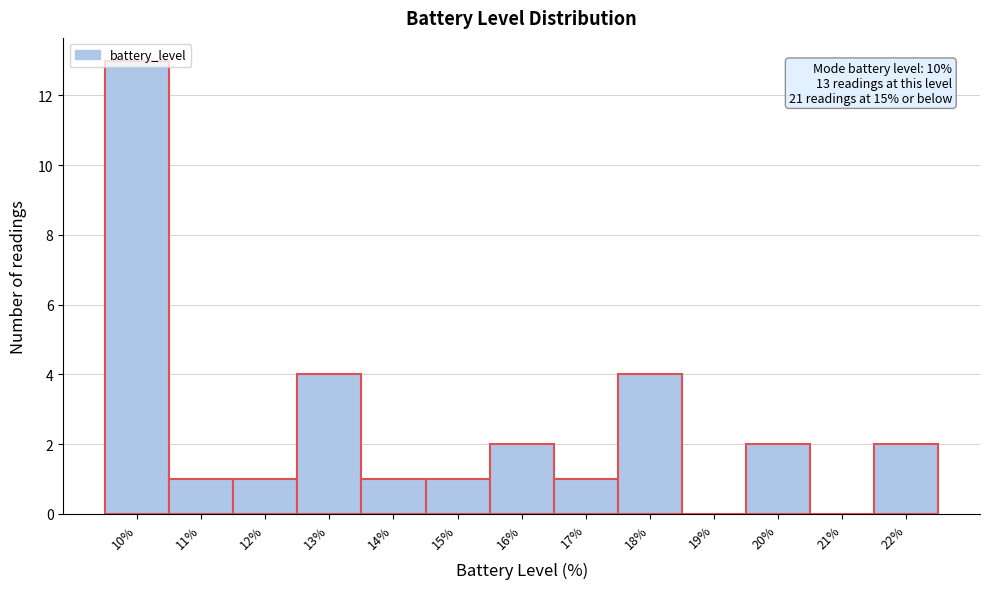

Which range on the x-axis has the tallest bar?

9.5 to 10.5